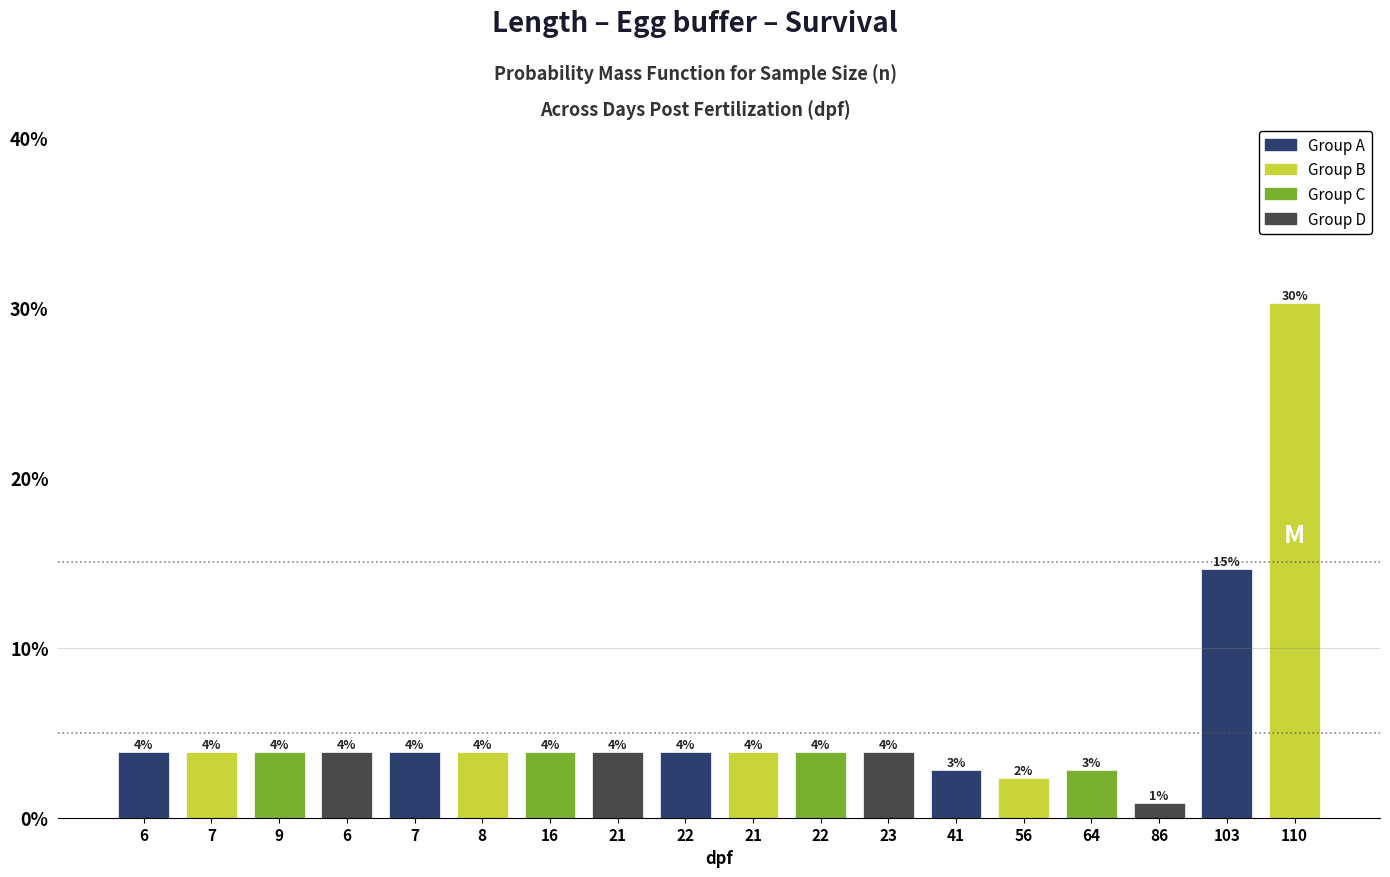

Does the chart contain any negative values?

No